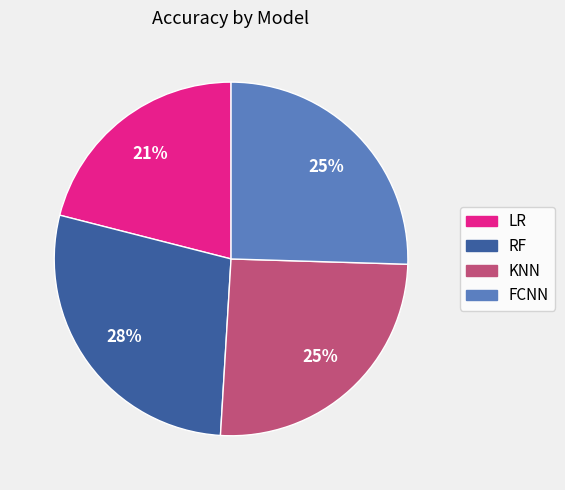

Is it true that KNN is 37% of the pie?

False